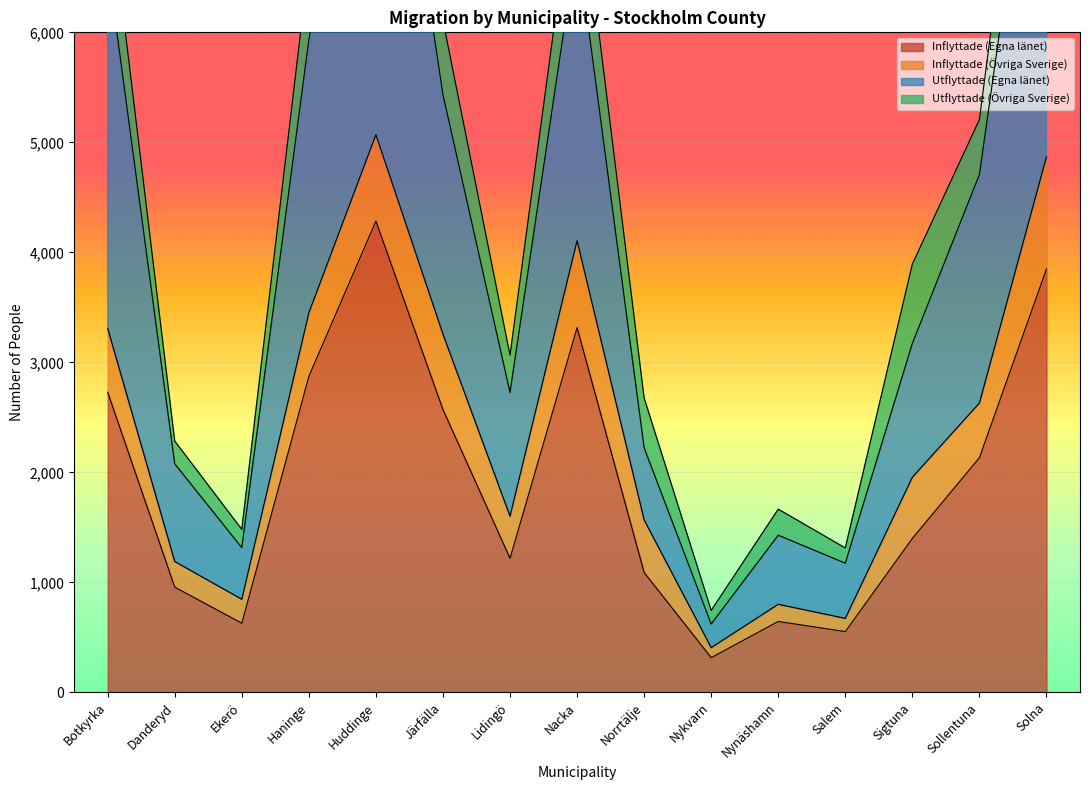

At which label does Utflyttade (Egna länet) first exceed 3172?

Botkyrka